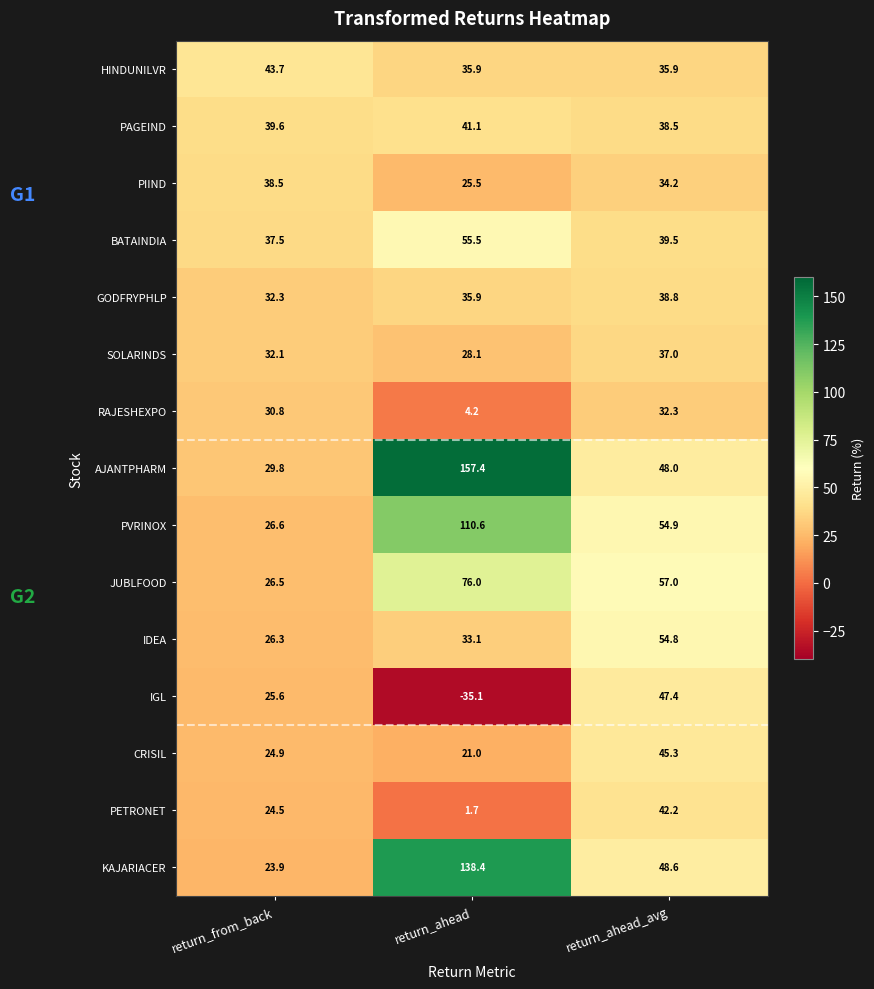

What is the difference between the highest and lowest values at return_ahead_avg?

24.7